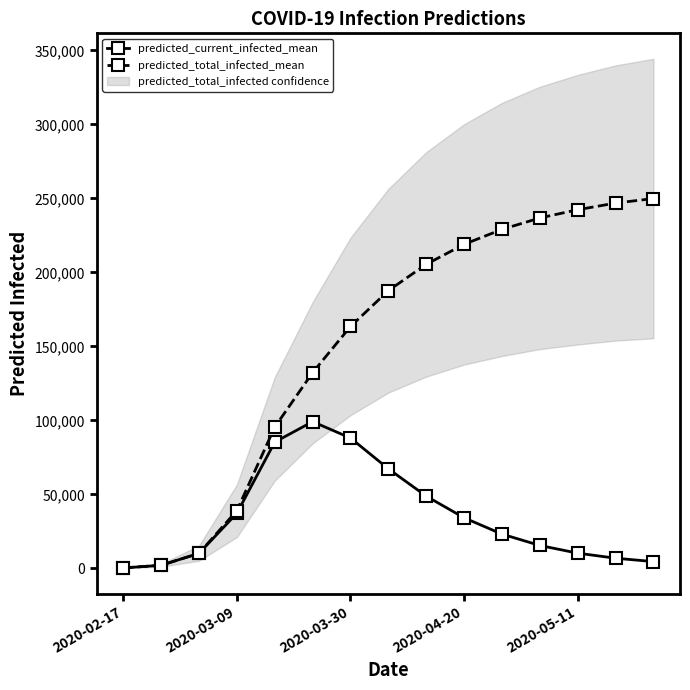

What is the average value of the predicted_current_infected_mean series?

35489